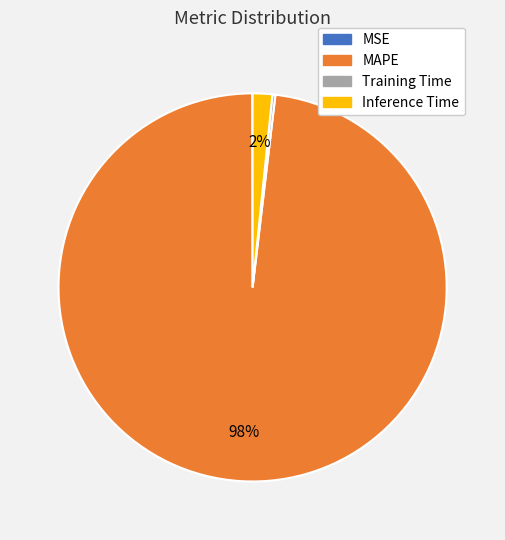

Which slice is the largest?

MAPE